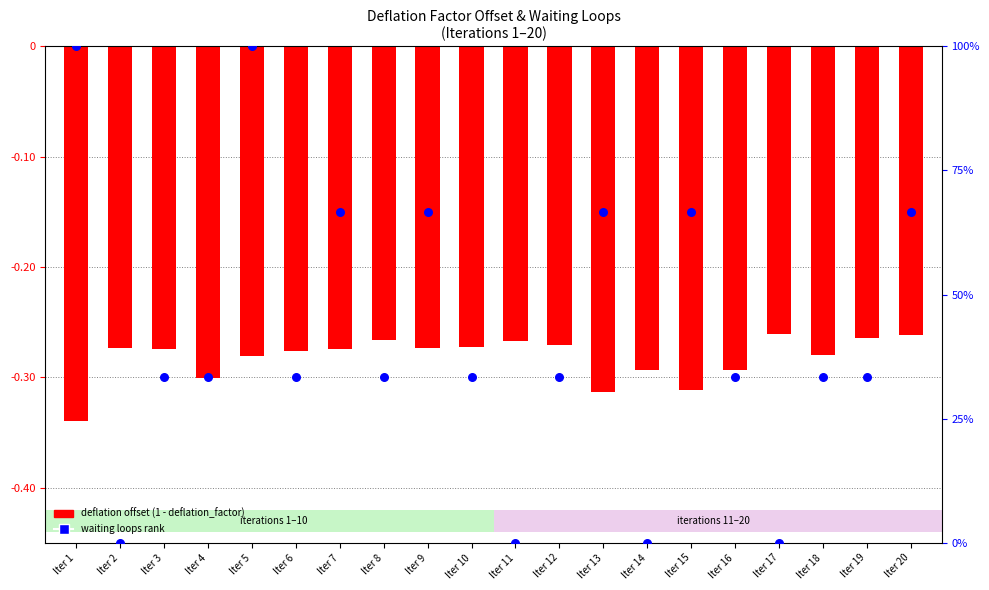

Which series has the largest total across all categories?

waiting loops rank